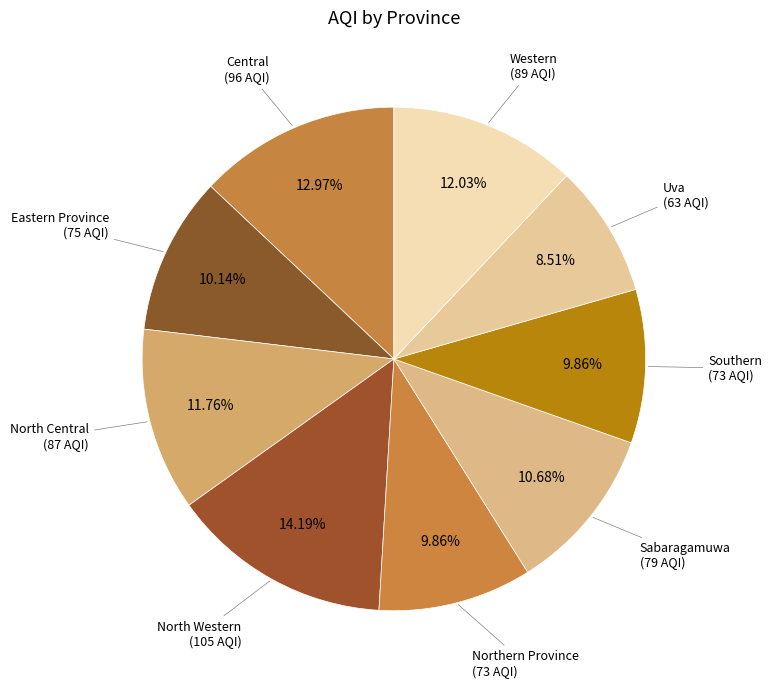

How many segments does this pie chart have?

9